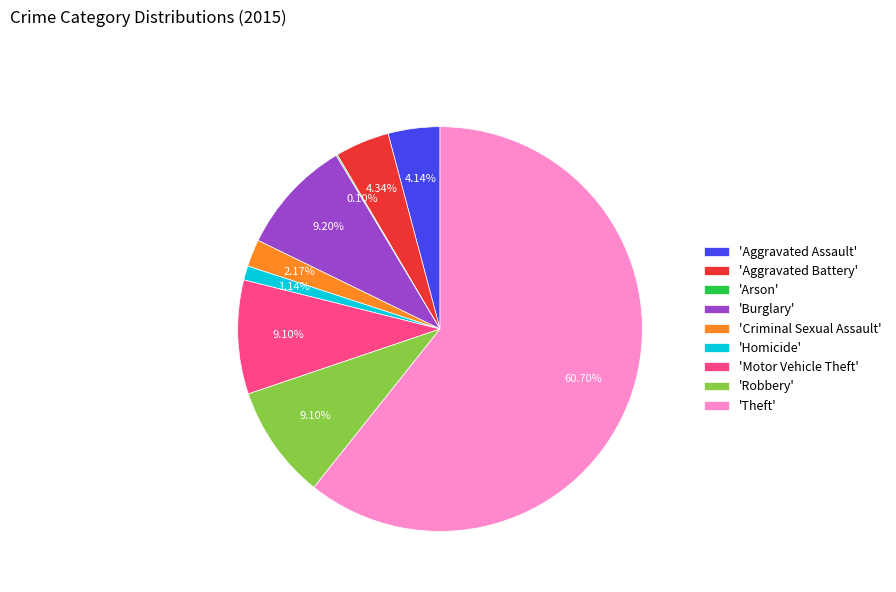

Approximately how many times larger is the value at 'Robbery' compared to 'Criminal Sexual Assault'?

4.2